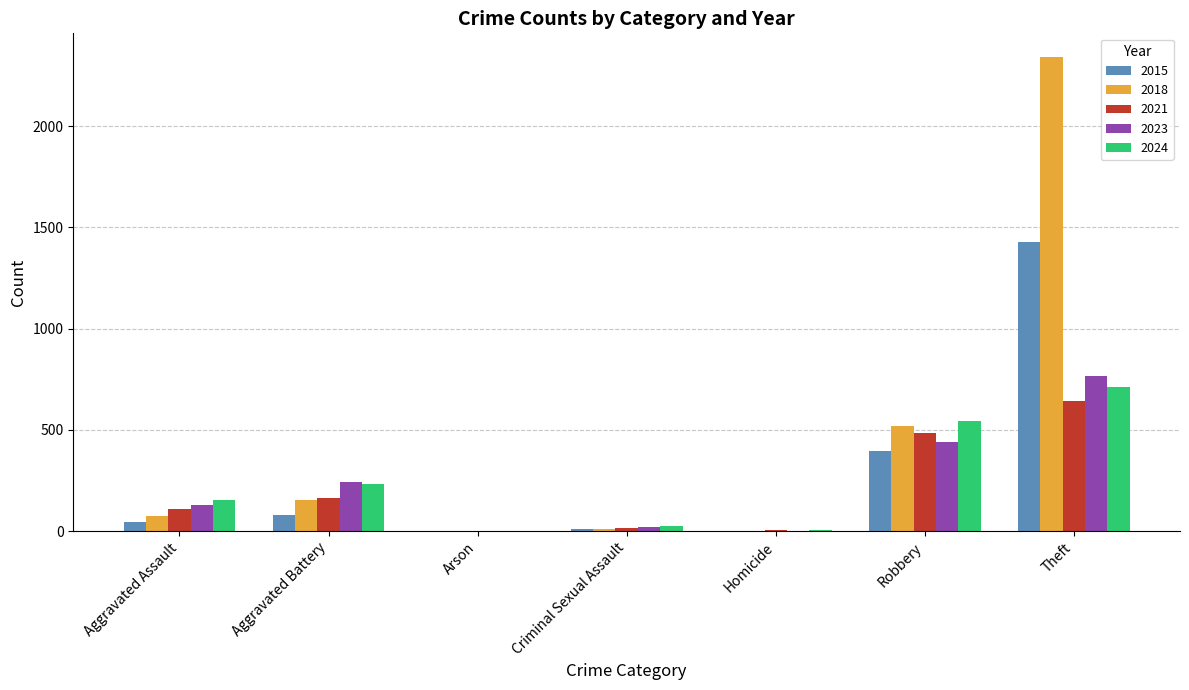

What is the sum of all 2021 values?

1420